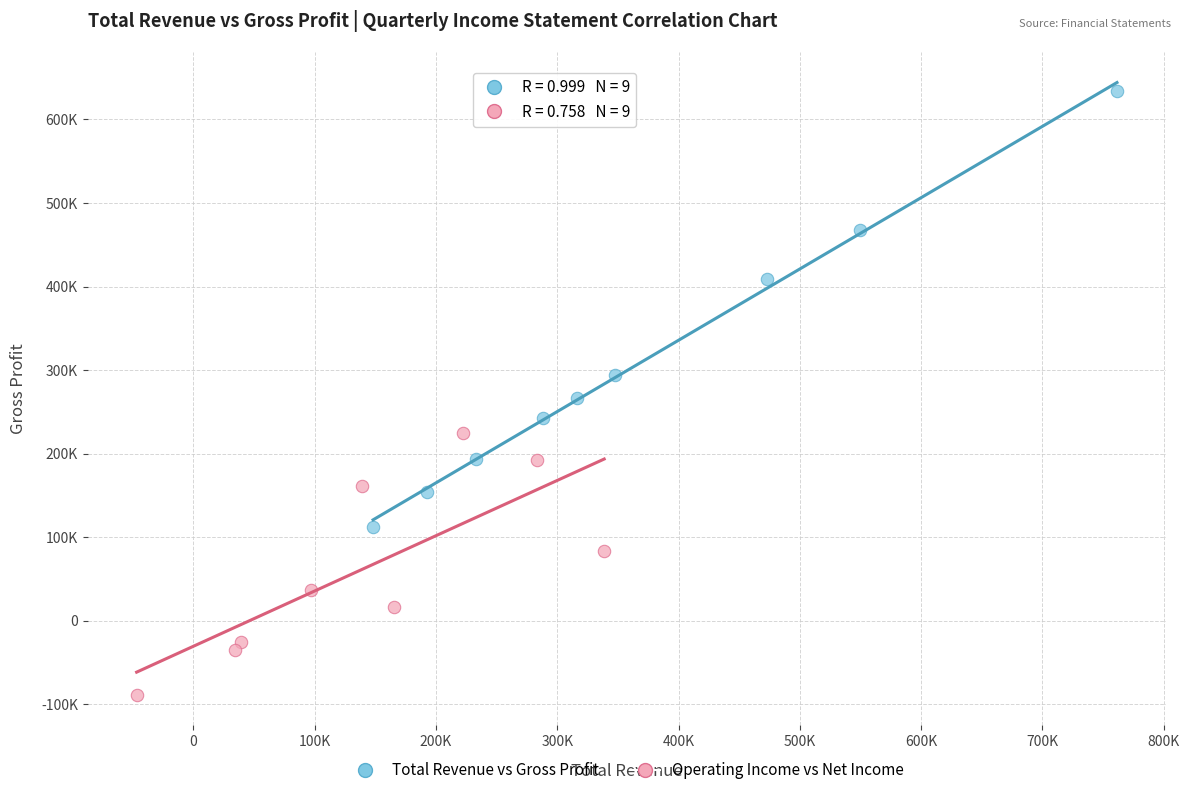

Which series contains the lowest Y value?

Operating Income vs Net Income